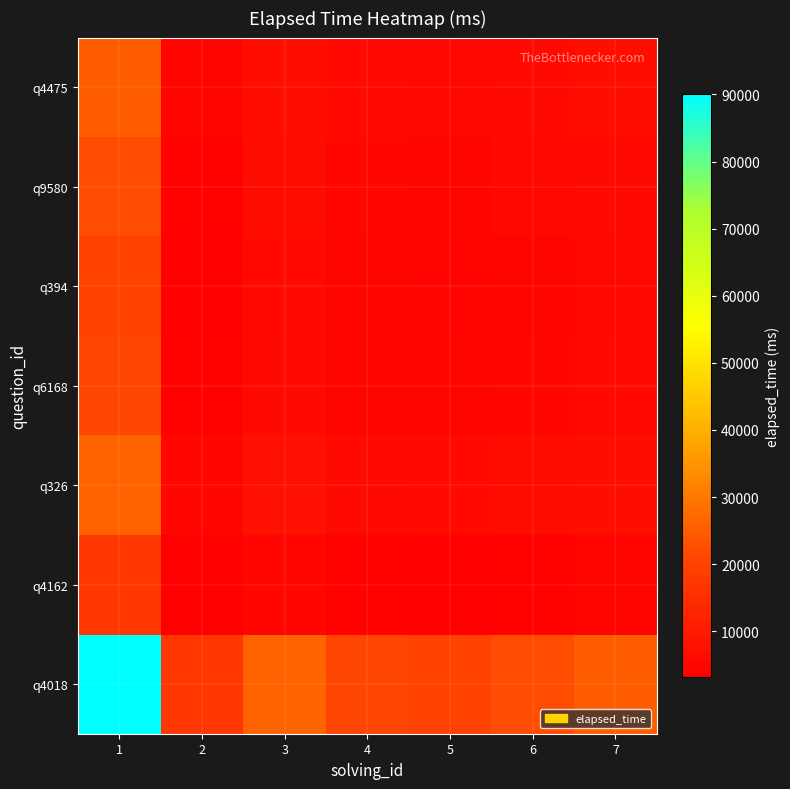

At which category is the sum across all series the highest?

1